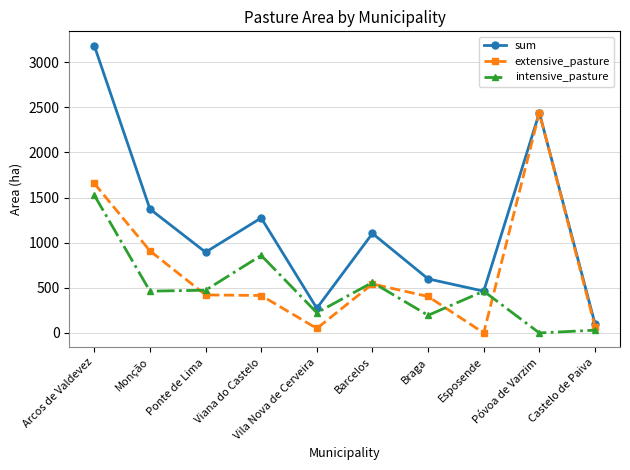

True or false: extensive_pasture has more than 0 points higher than both neighbors.

True